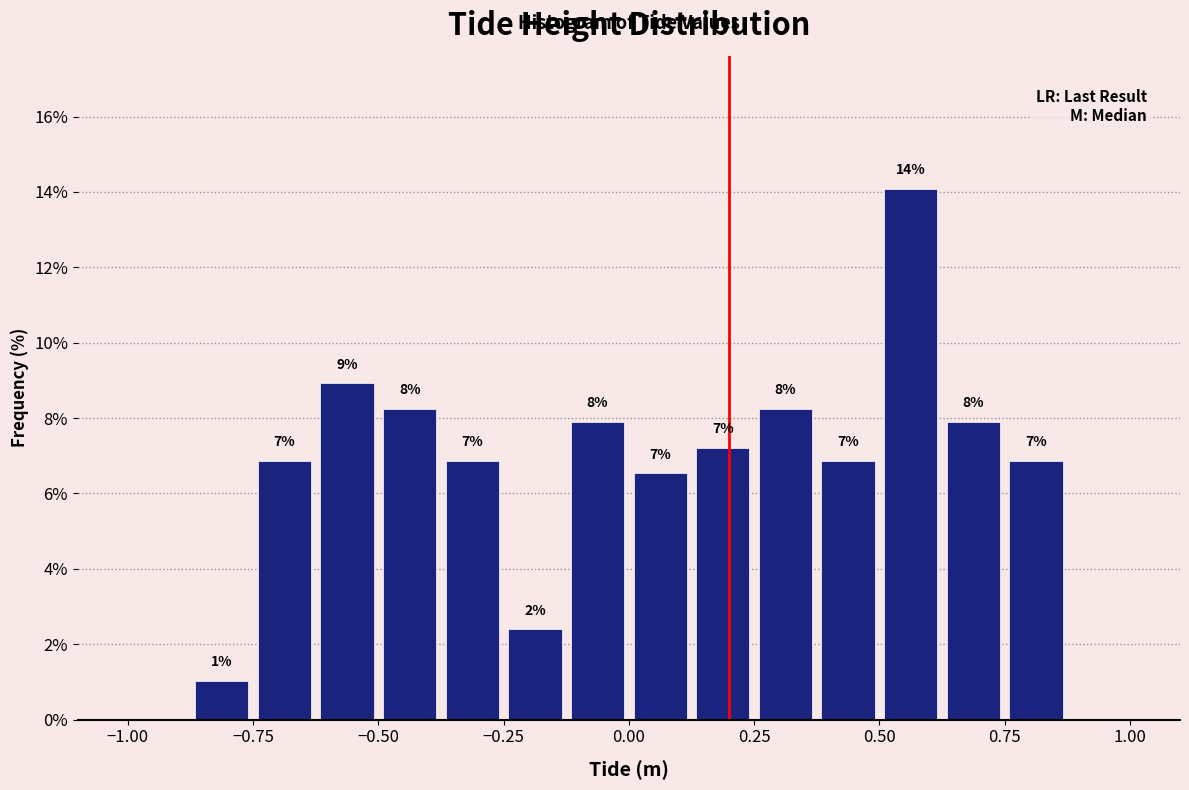

Read against the x-axis, roughly where is the centre of the tallest bar?

0.55